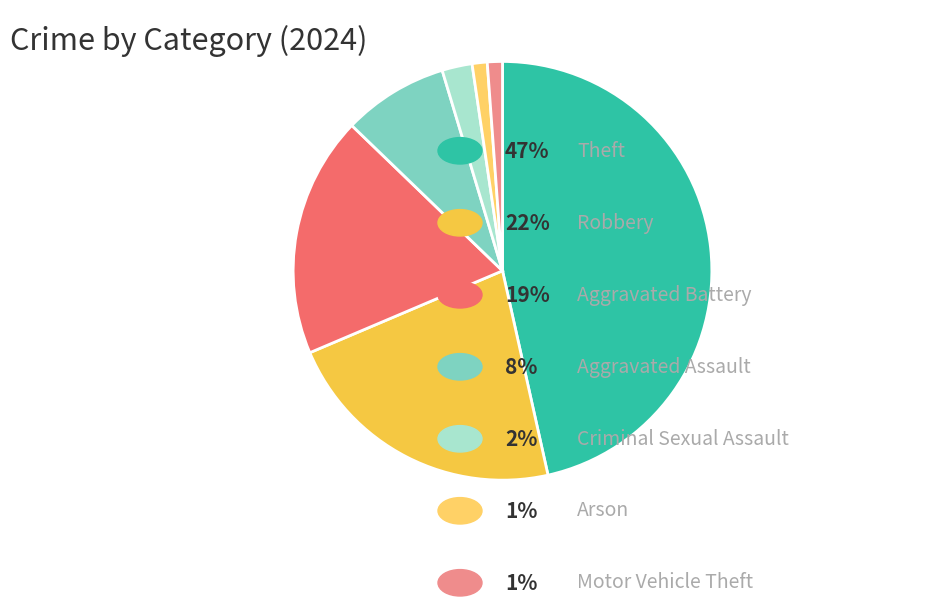

Is there any slice that represents more than half of the pie?

No